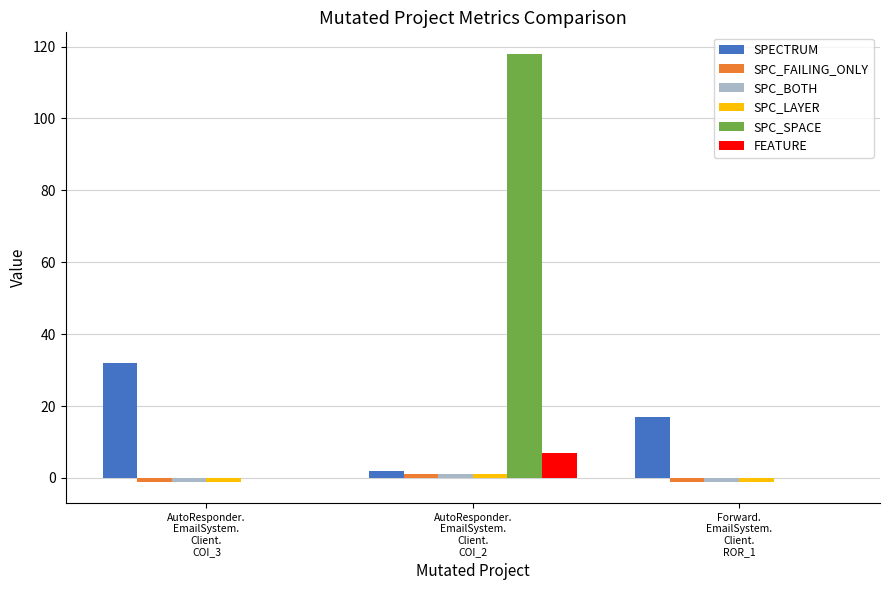

Is it true that SPECTRUM equals 57 at AutoResponder.
EmailSystem.
Client.
COI_3?

False